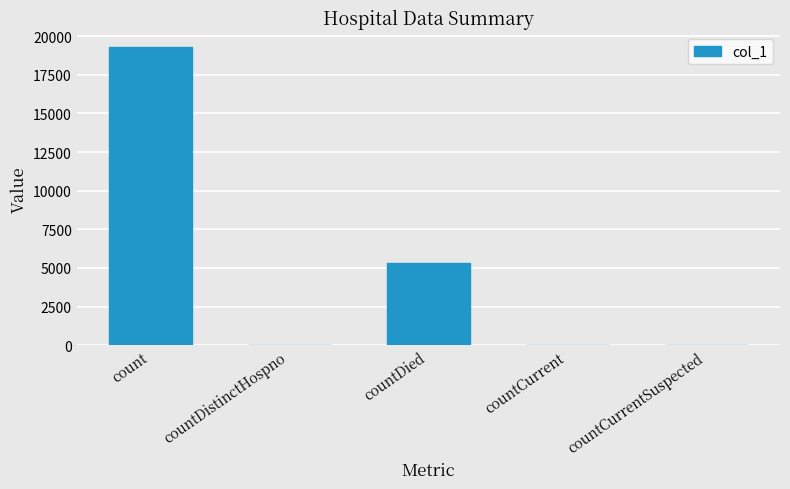

What is the difference between the values at countCurrent and countDied?

5289